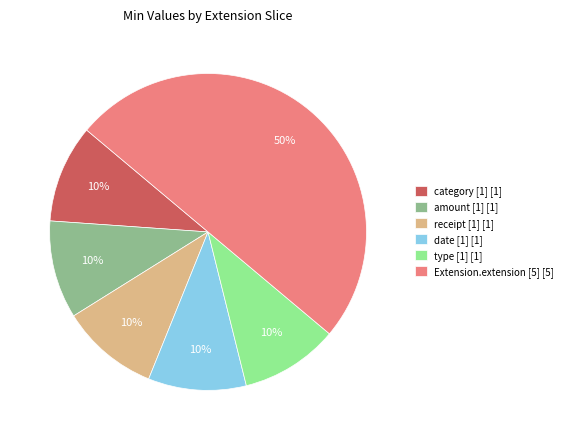

Is receipt [1] [1] the majority of the pie?

No